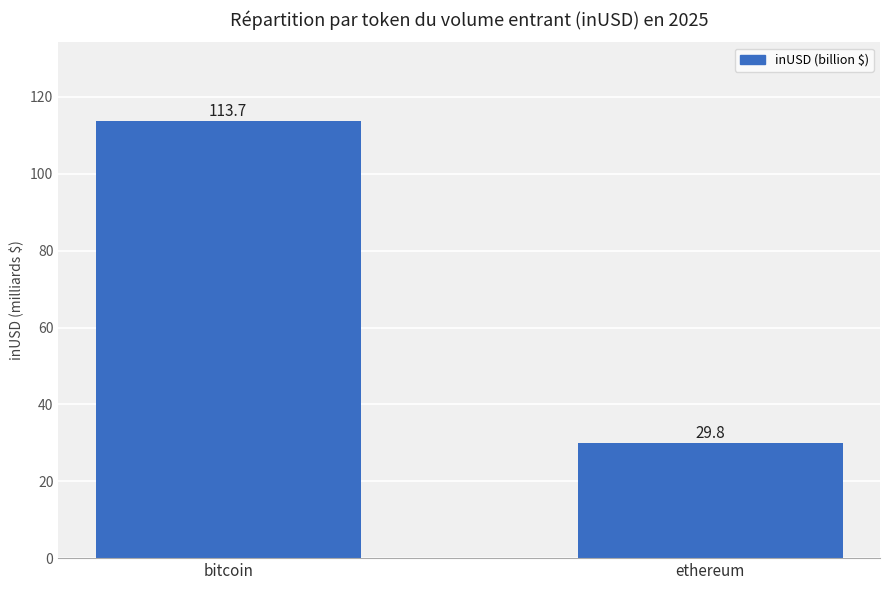

Where is the data nearest to the value 71?

ethereum